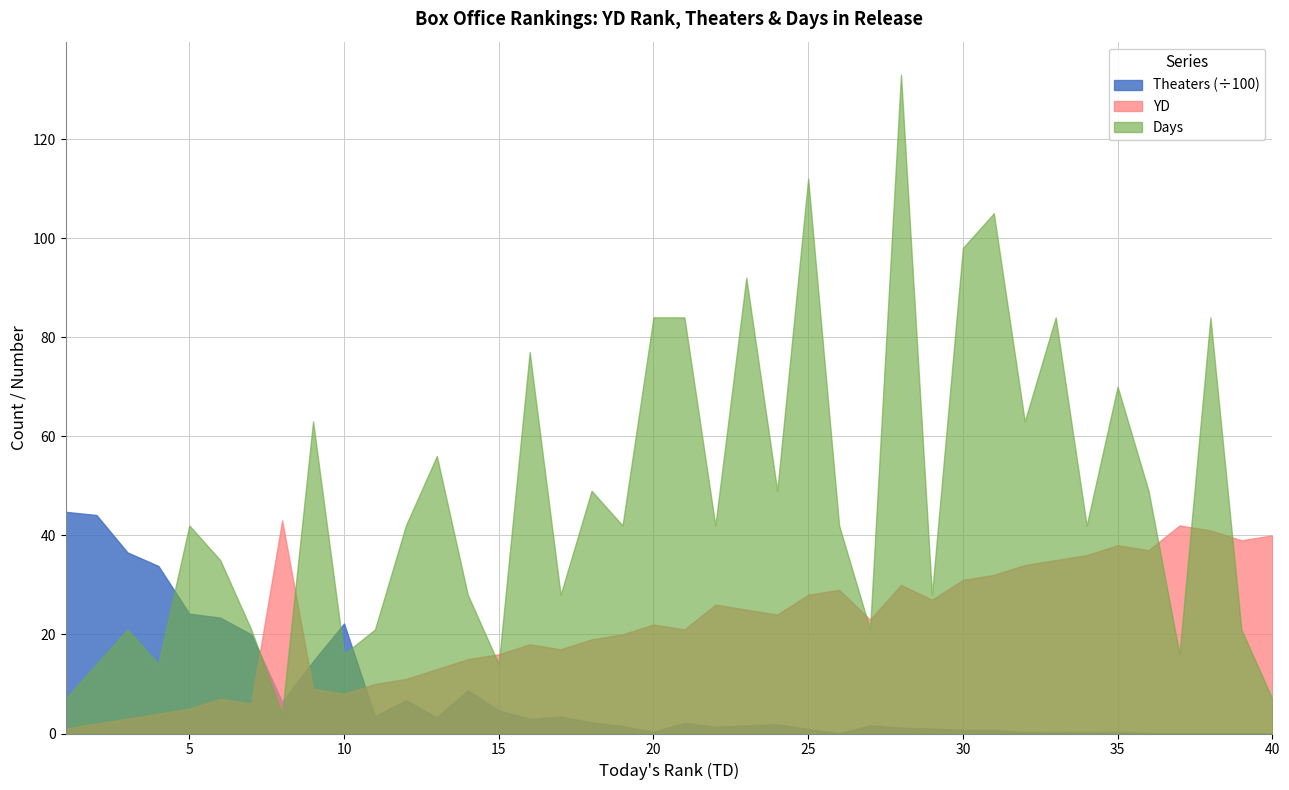

Which series has the widest spread of values?

Days